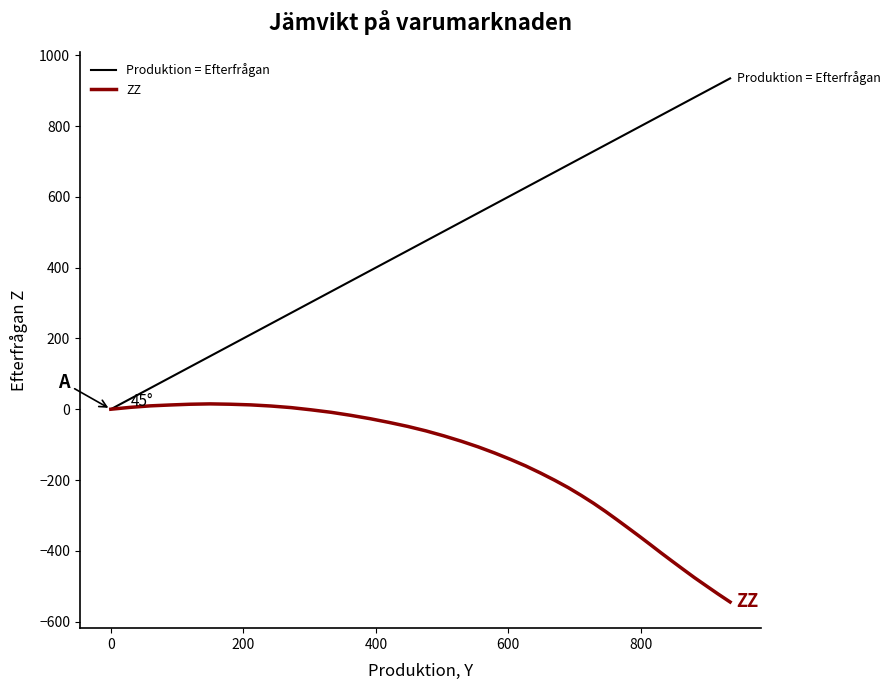

Which series has the largest total across all categories?

Produktion = Efterfrågan